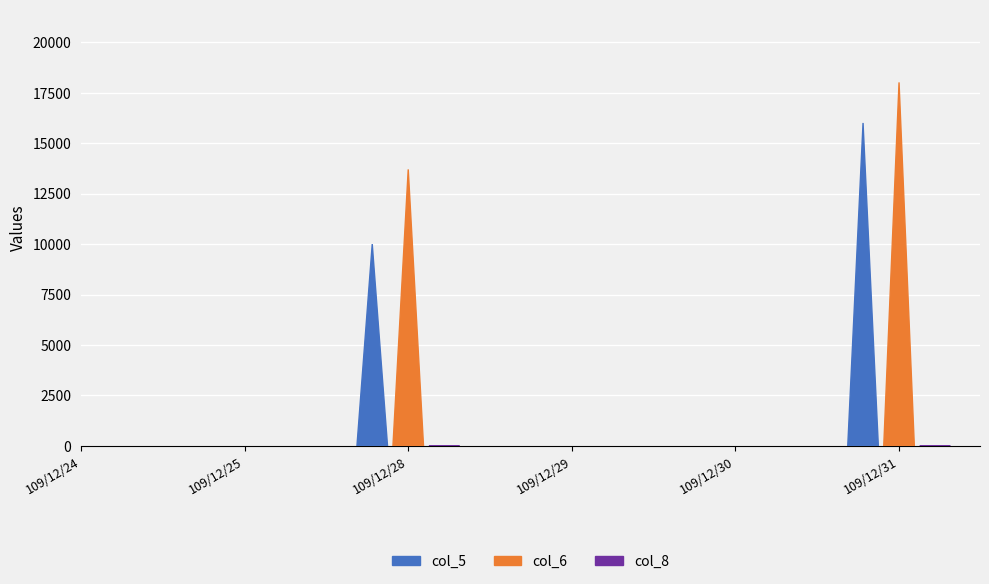

Reading left to right, transcribe all the data shown in this chart.

col_5: 0	0	10000	0	0	16000
col_6: 0	0	13700	0	0	18010
col_8: 0	0	1	0	0	4